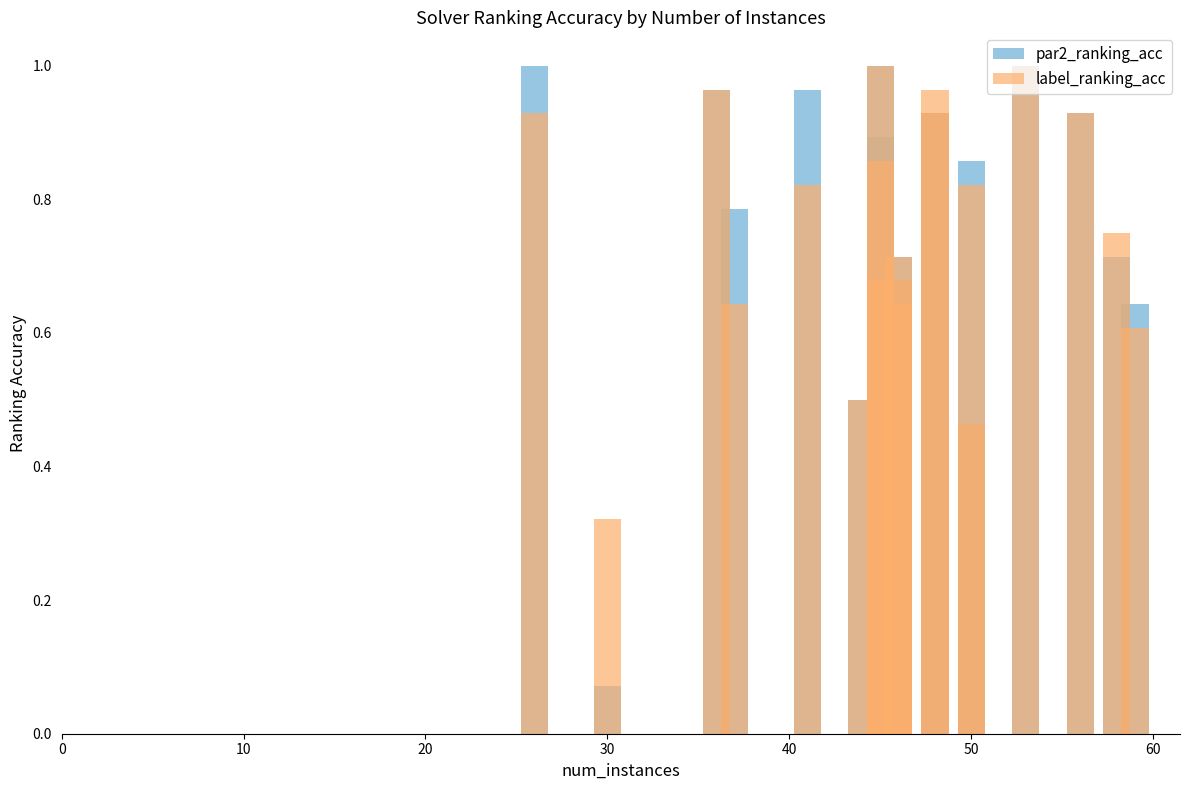

Does the chart contain stacked bars?

No